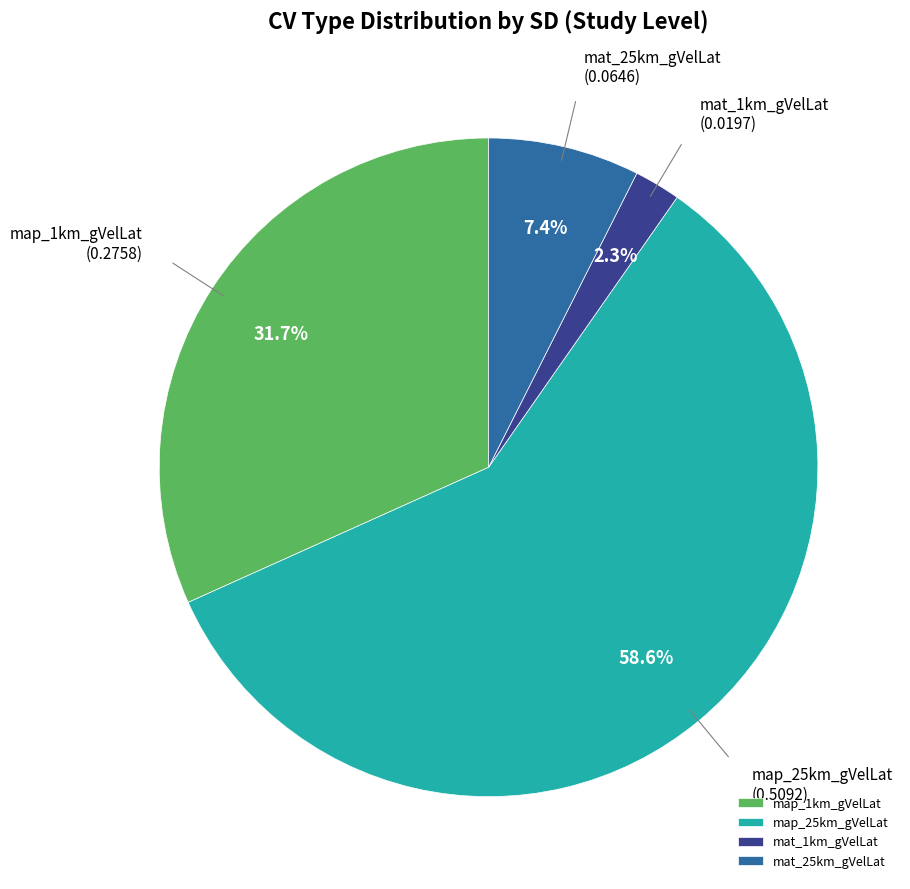

What is the smallest slice in the pie chart?

mat_1km_gVelLat